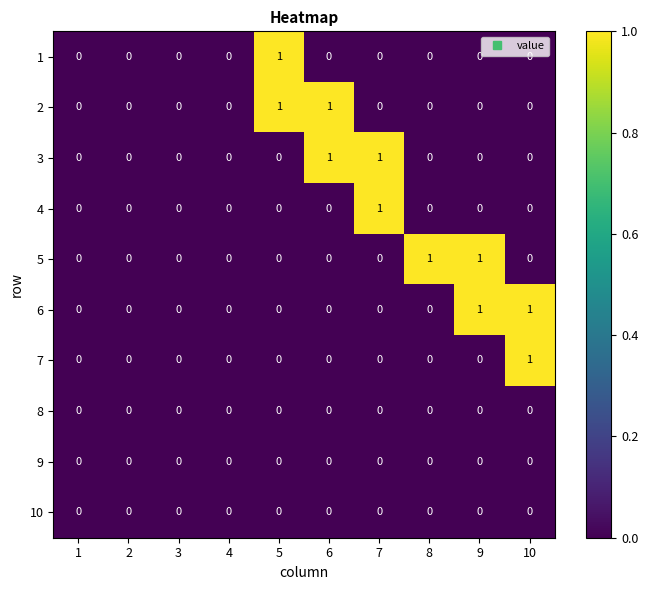

The value of 3 at 1 is -1. True or false?

False